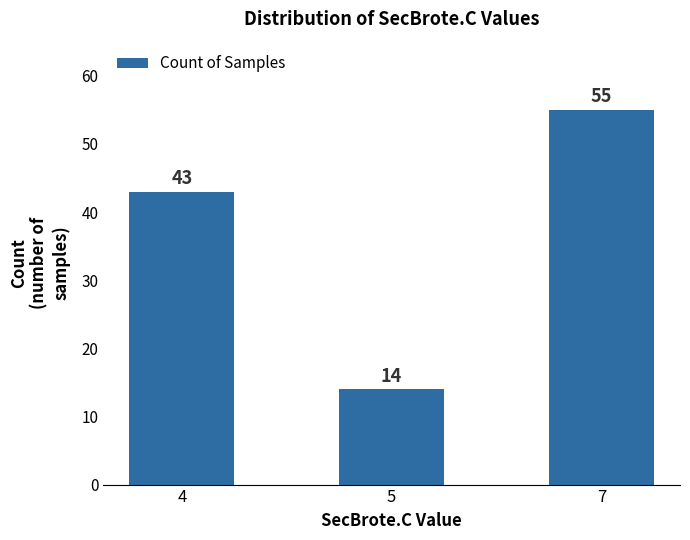

What is the greatest value displayed?

55